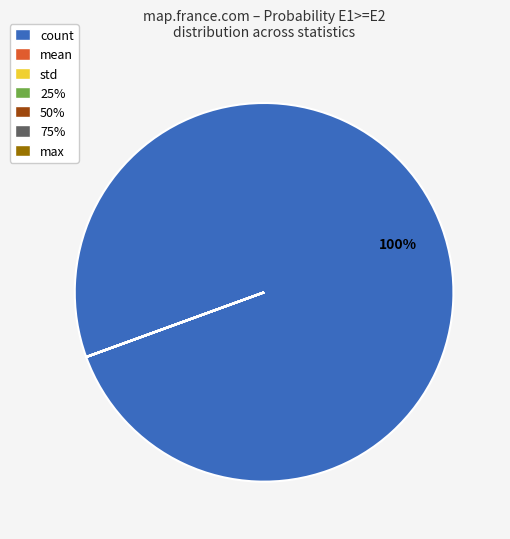

True or false: count accounts for 100% of the total.

True